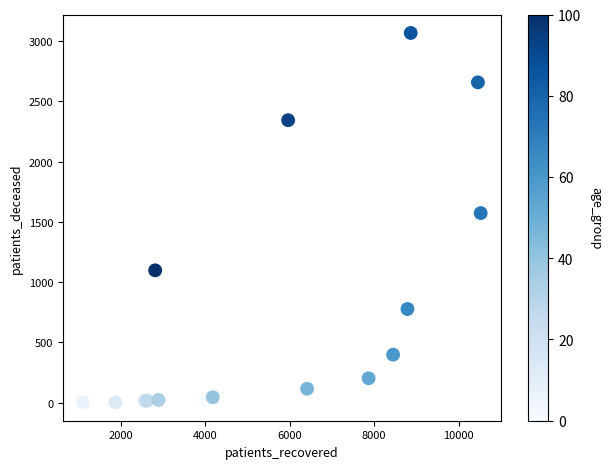

What Y value in the scatter plot is closest to 1535?

1573